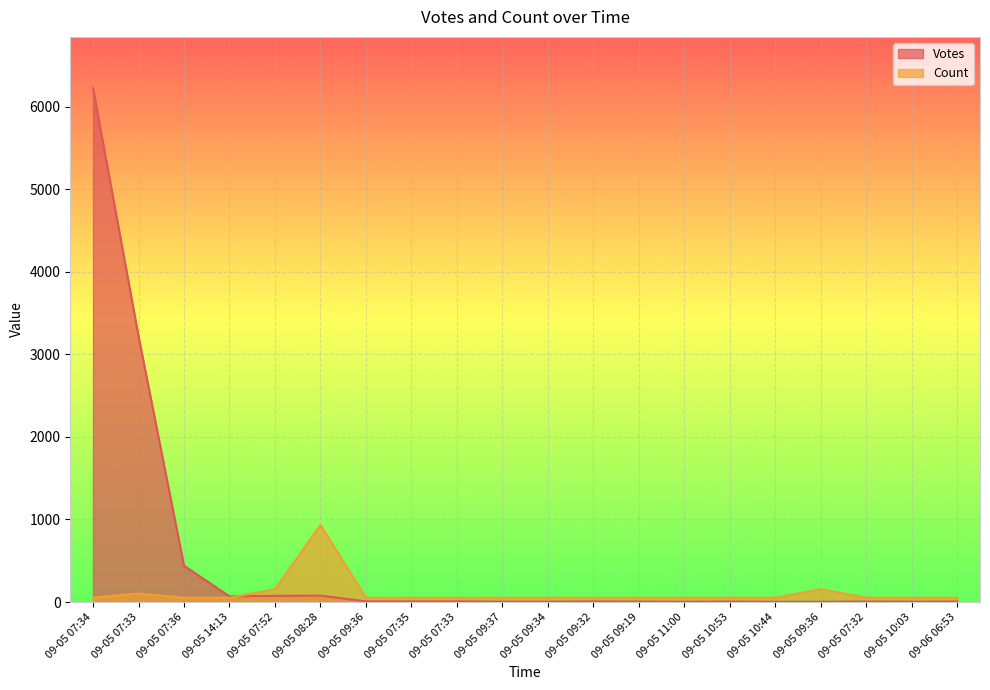

How many times do Votes and Count cross each other?

1